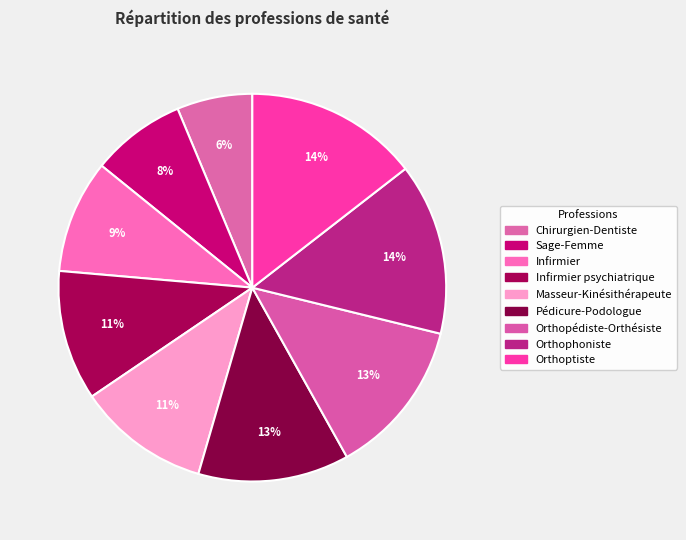

What is the largest slice in the pie chart?

Orthoptiste